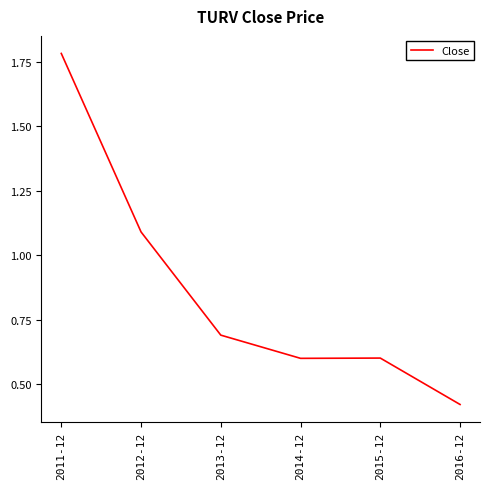

How many lines are shown in the chart?

1